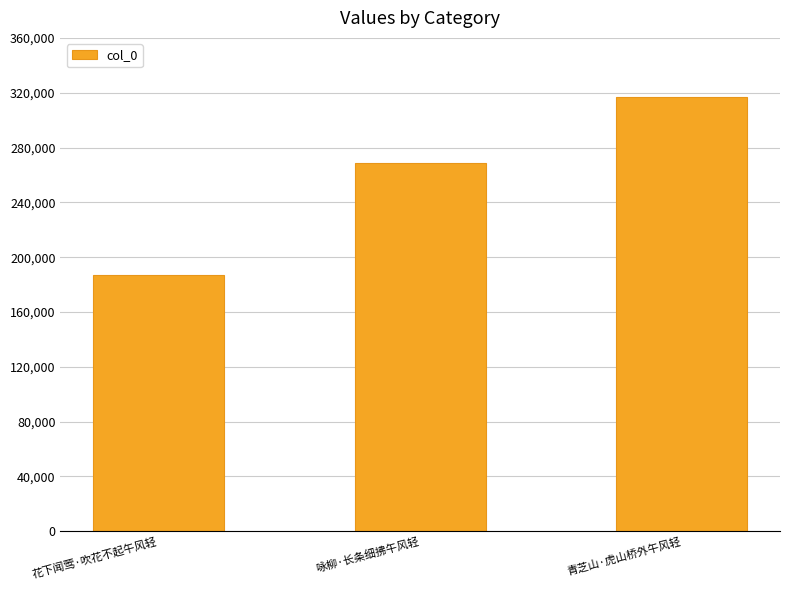

What is the label of the 3rd bar from the left?

青芝山·虎山桥外午风轻